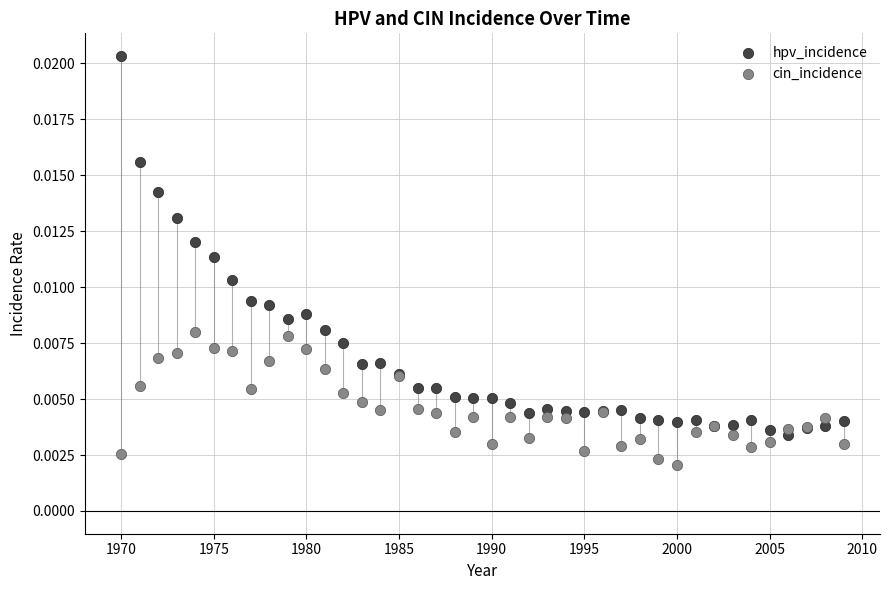

Which series has the widest spread of Y values?

hpv_incidence